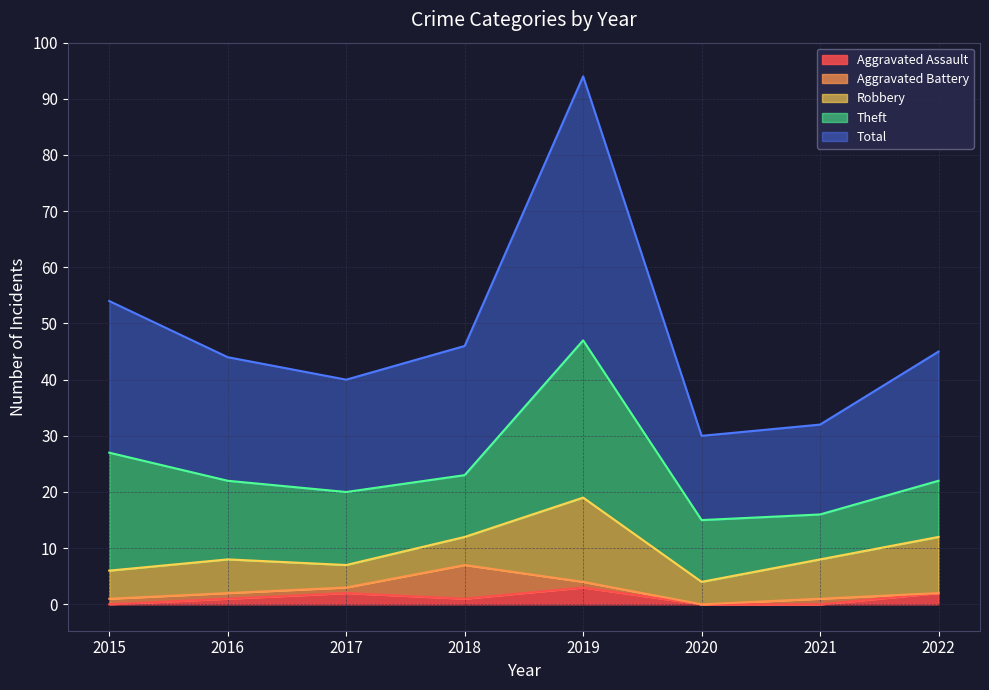

Rank the series at 2021 from lowest to highest value.

Aggravated Assault, Aggravated Battery, Robbery, Theft, Total